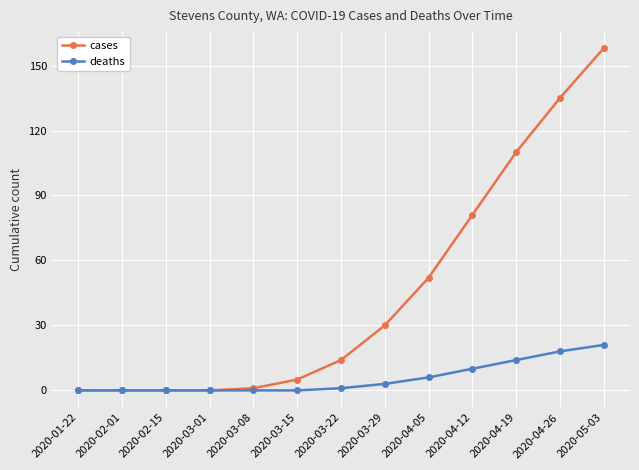

How many distinct data groups are displayed?

2